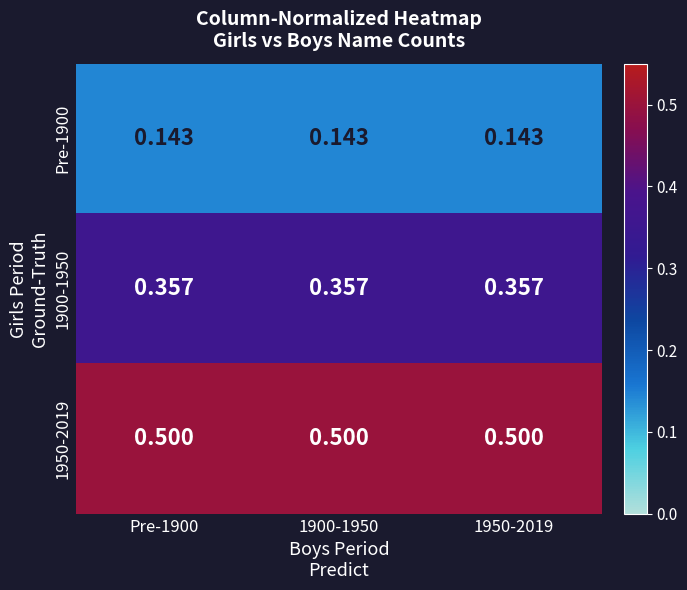

Is the value of Pre-1900 at 1900-1950 greater than the value of 1900-1950 at 1950-2019?

No